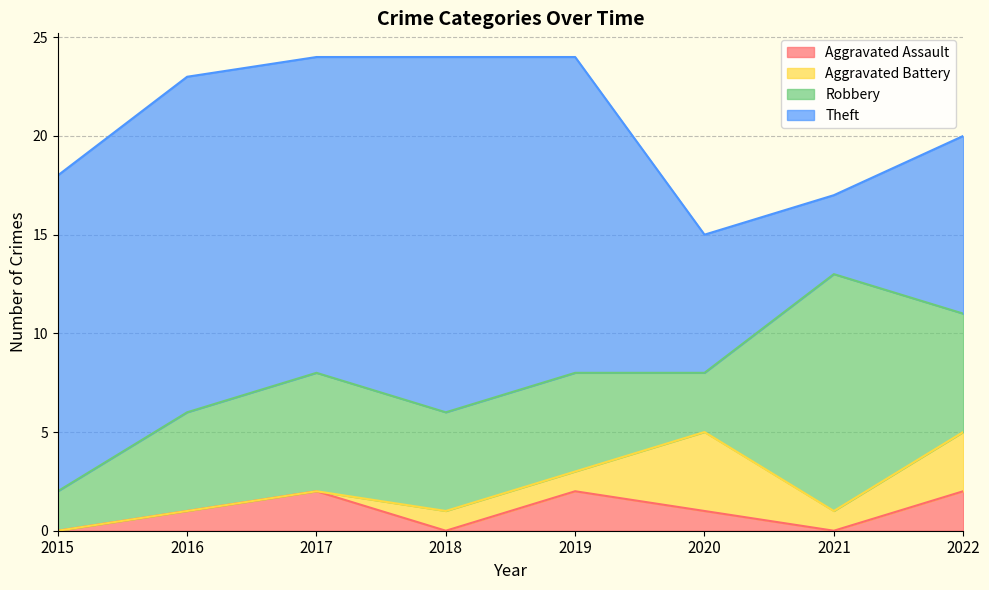

In Aggravated Battery, how many points are higher than both neighbors (excluding endpoints)?

1